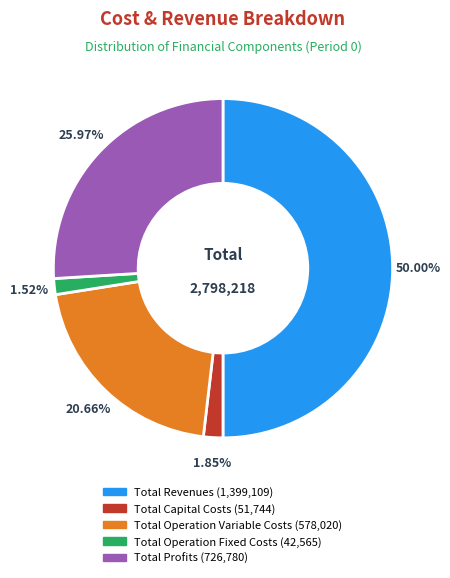

How much of the chart is everything except Total Capital Costs?

98.2%